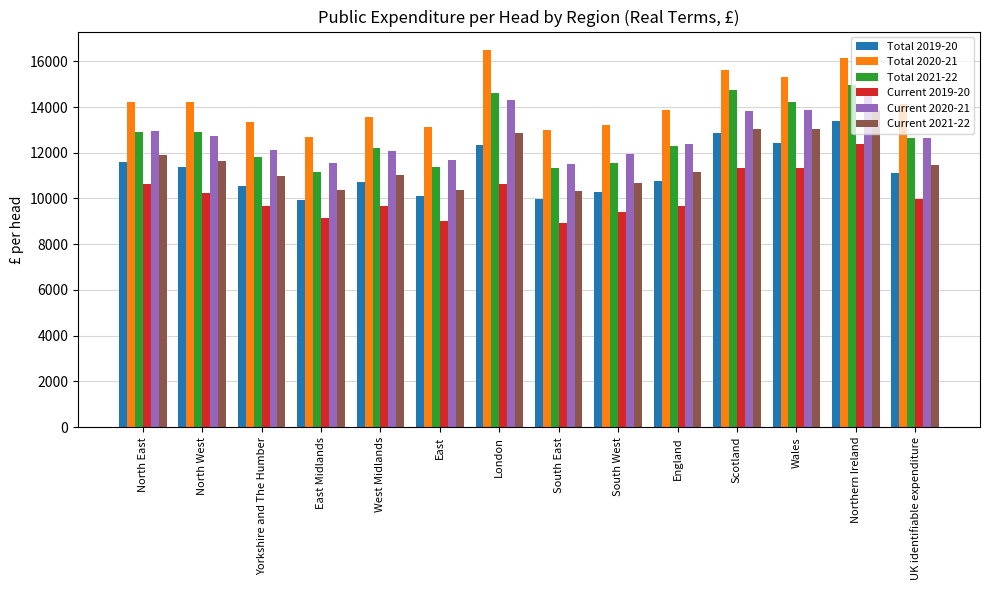

What is the spread (max minus min) of values at East?

4124